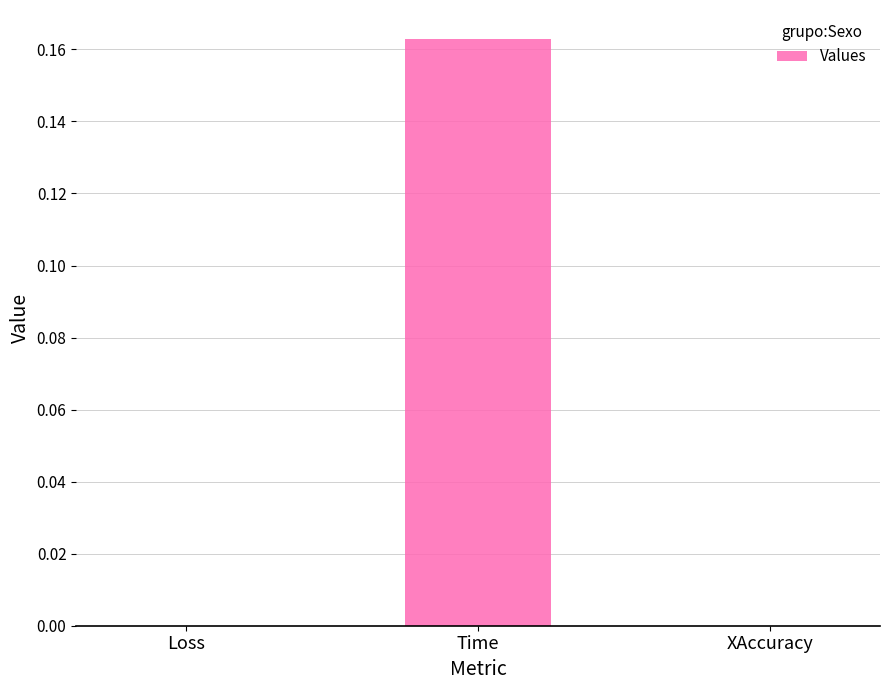

Is it true that the value at Time is 0.1?

False